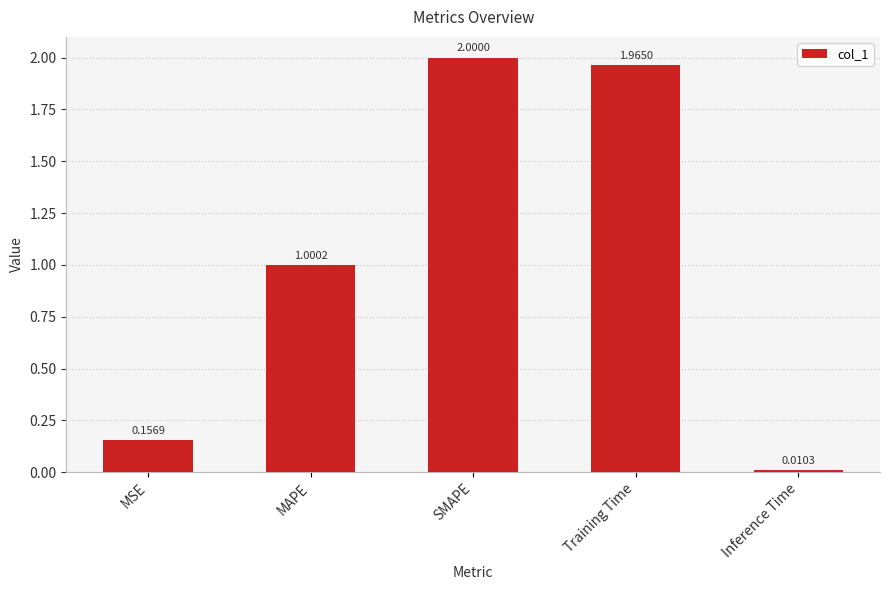

What is the sum of all values?

5.1